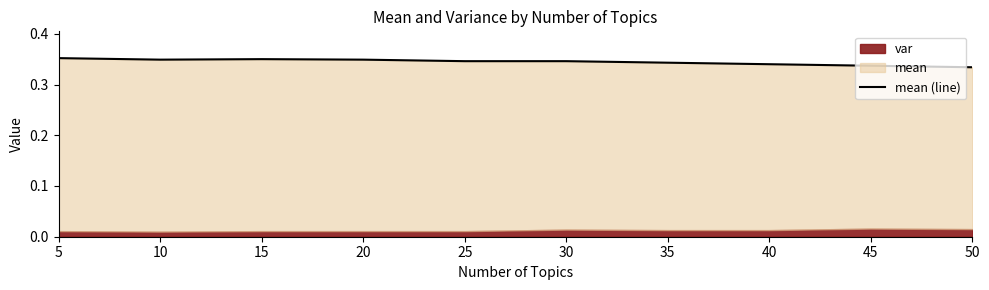

What value does the data have at 50?

0.3